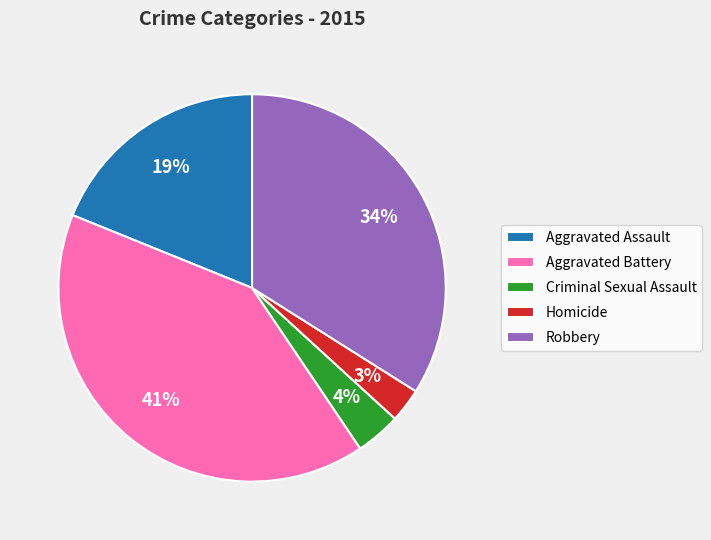

How many segments does this pie chart have?

5